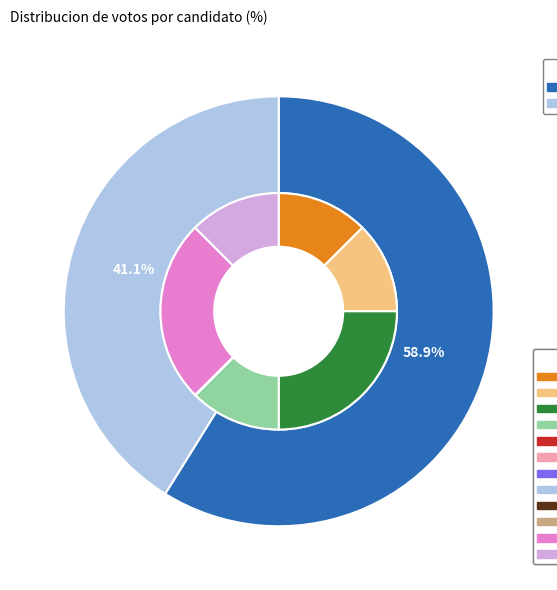

How many segments does this pie chart have?

2